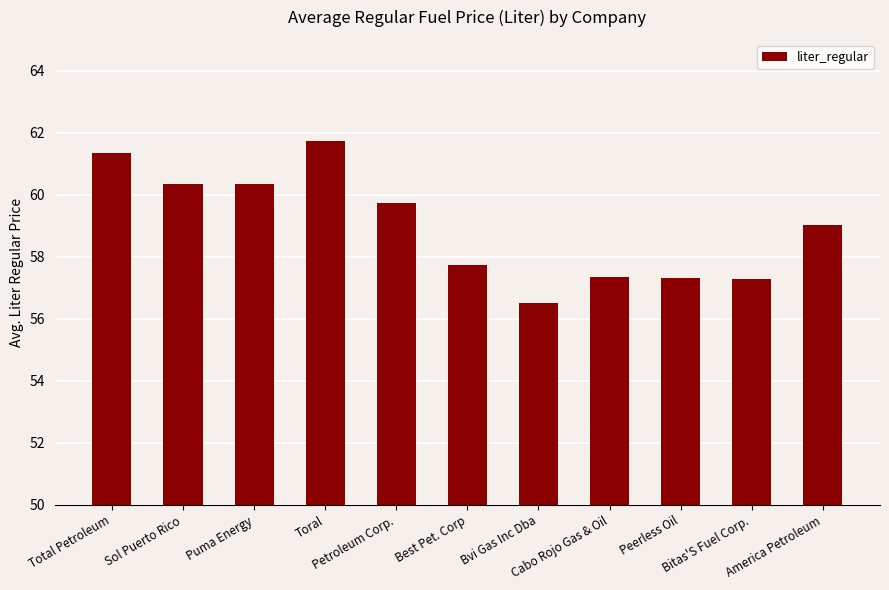

Which label corresponds to the smallest value in the chart?

Bvi Gas Inc Dba